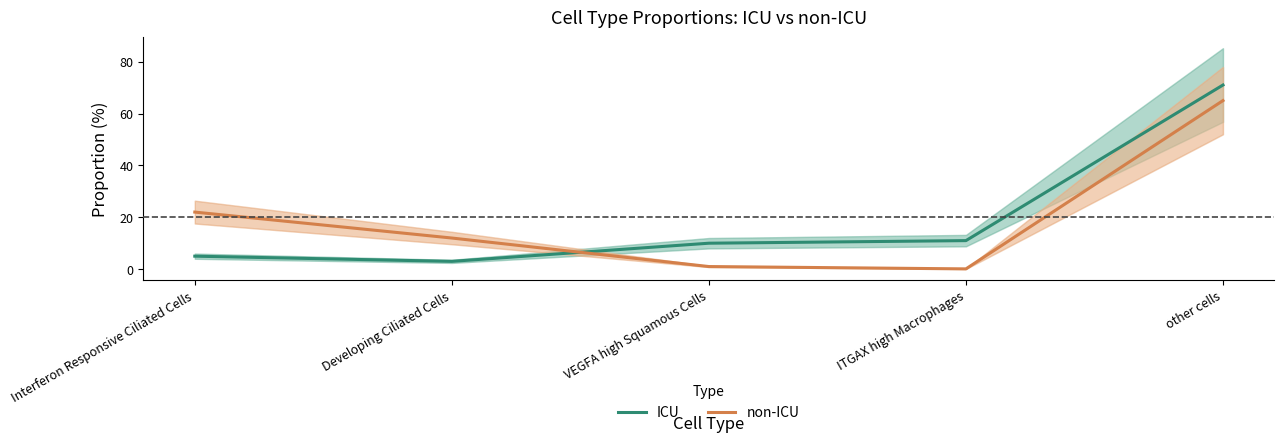

What is the maximum value shown in the chart?

71.0